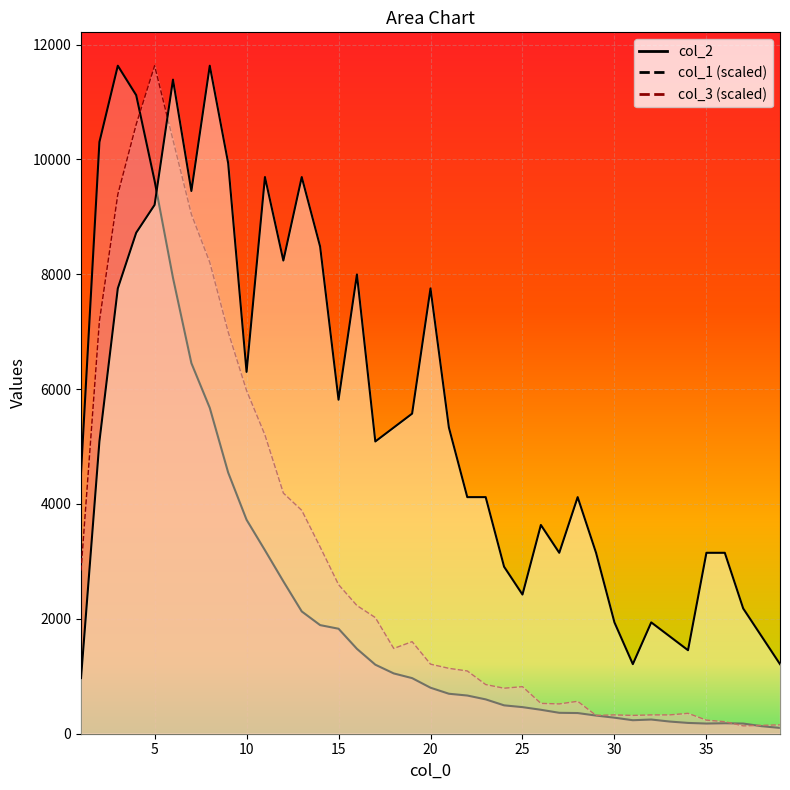

How many lines are shown in the chart?

3